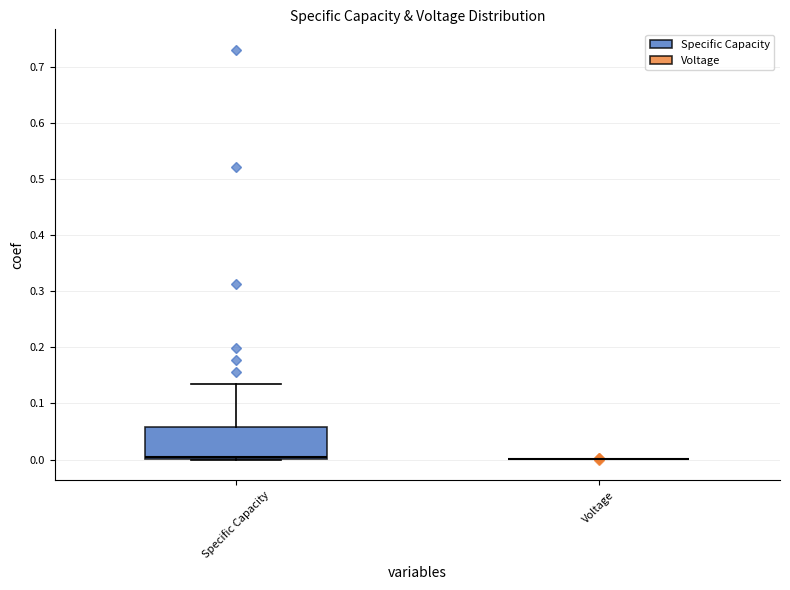

Reading left to right, read every box against the y-axis: the position of its median line, the range the box covers, and the ends of its whiskers. The values are not printed on the chart, so give them approximately, as read against the axis.

Specific Capacity: median 0.00 (just above the box's lower edge), box 0.00 to 0.06, whiskers 0.00 to 0.14
Voltage: box collapsed to a line at 0.00, whiskers 0.00 to 0.00